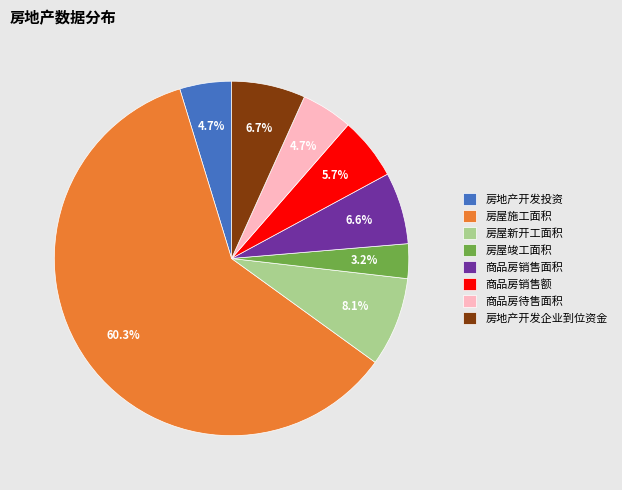

What is the ratio of the value at 商品房待售面积 to the value at 房屋新开工面积?

0.6